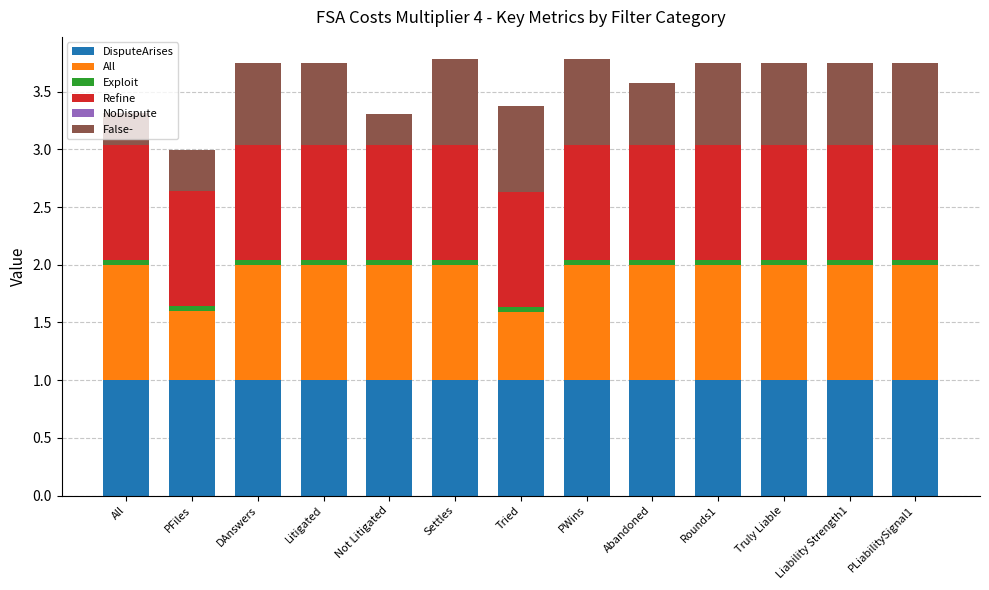

The value of DisputeArises at Truly Liable is 1.7. True or false?

False